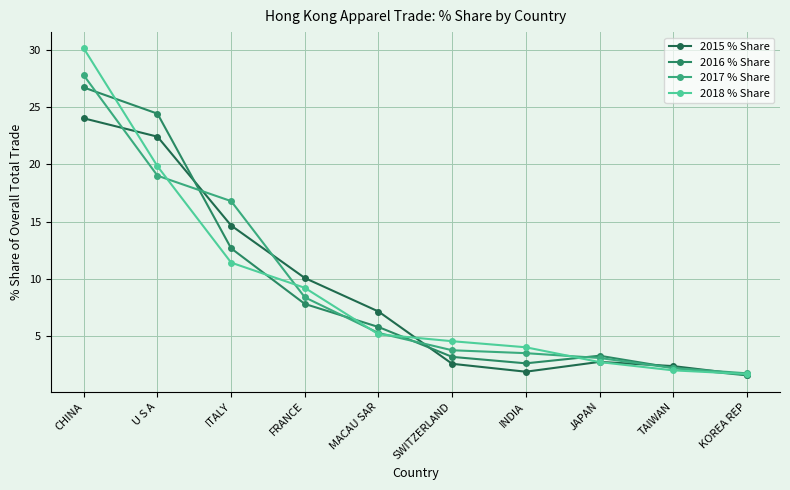

Which category has the highest value in the 2018 % Share series?

CHINA